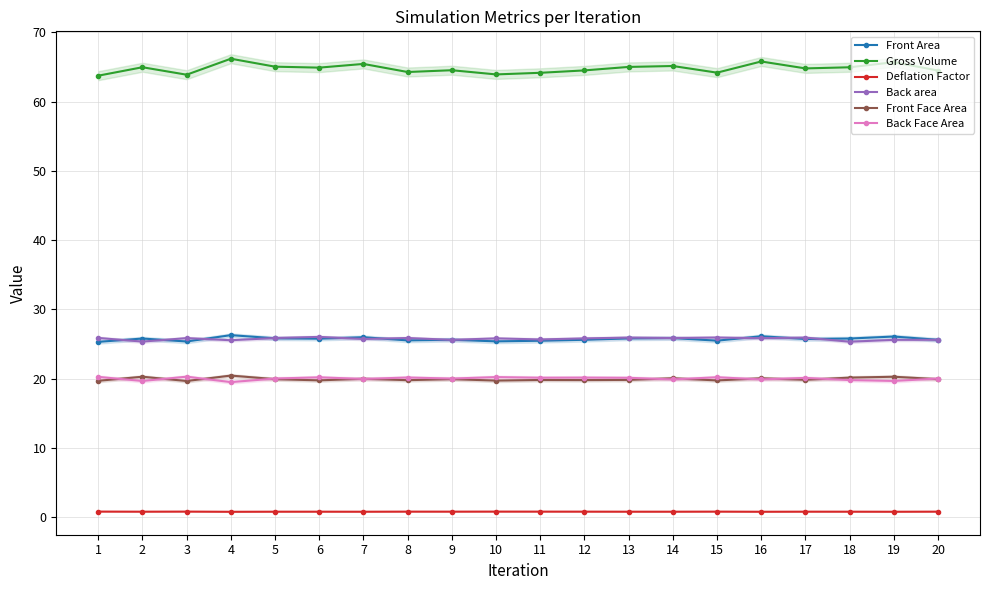

Reading left to right, list all the values displayed in this chart.

Front Area: 25.3	25.8	25.3	26.3	25.8	25.8	26.0	25.5	25.6	25.4	25.5	25.6	25.8	25.8	25.5	26.1	25.7	25.8	26.1	25.6
Gross Volume: 63.7	65.0	63.9	66.2	65.0	64.9	65.4	64.3	64.5	63.9	64.2	64.5	65.0	65.1	64.2	65.8	64.8	64.9	65.7	64.5
Deflation Factor: 0.8	0.8	0.8	0.8	0.8	0.8	0.8	0.8	0.8	0.8	0.8	0.8	0.8	0.8	0.8	0.8	0.8	0.8	0.8	0.8
Back area: 25.9	25.3	25.8	25.5	25.9	26.0	25.7	25.9	25.6	25.8	25.6	25.8	25.9	25.8	25.9	25.8	25.9	25.3	25.6	25.6
Front Face Area: 19.7	20.3	19.6	20.4	19.9	19.7	20.0	19.8	19.9	19.7	19.8	19.8	19.8	20.0	19.7	20.0	19.8	20.1	20.3	19.9
Back Face Area: 20.2	19.6	20.3	19.5	20.0	20.2	19.9	20.1	20.0	20.2	20.1	20.1	20.1	19.9	20.2	19.9	20.1	19.8	19.6	20.0